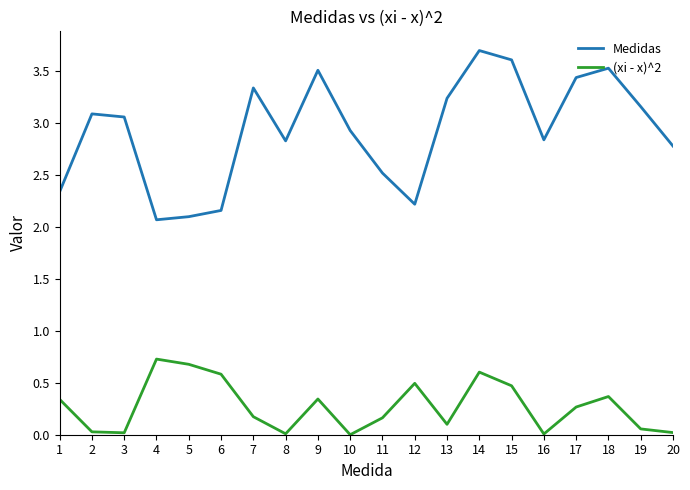

What is the difference between the maximum and minimum values in the Medidas series?

1.6